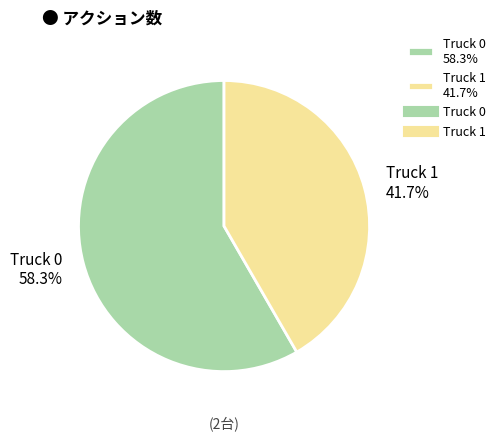

Which has a higher value, Truck 0 or Truck 1?

Truck 0